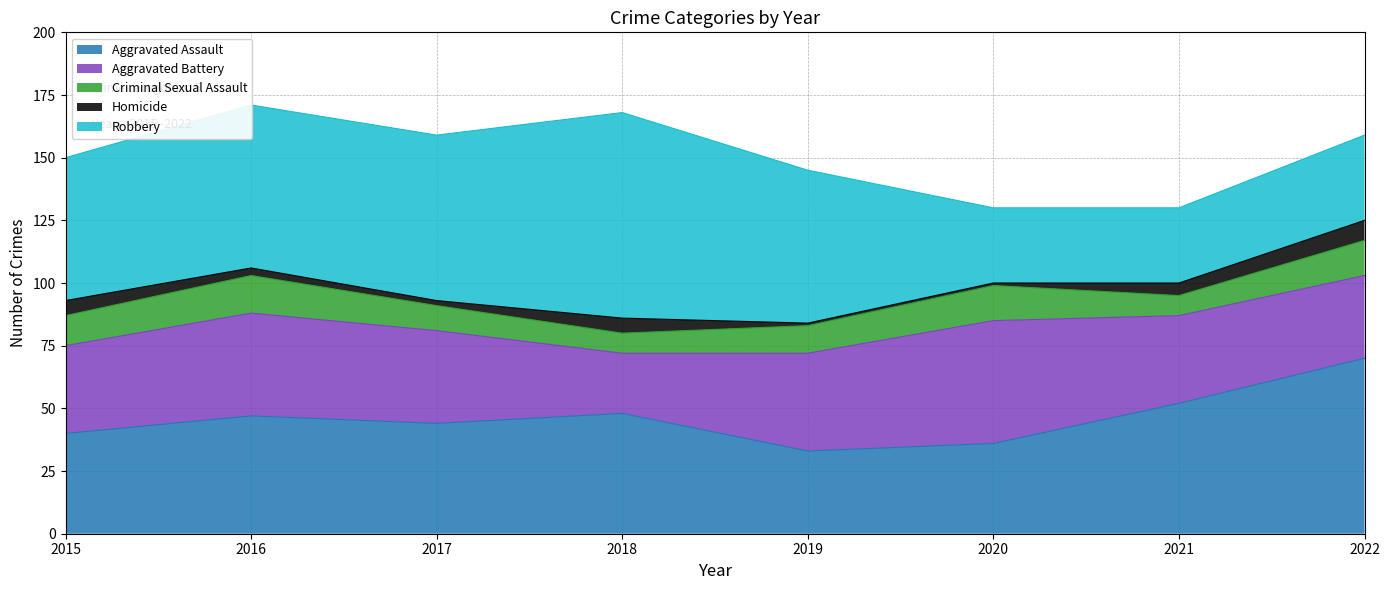

What is the spread (max minus min) of values at 2022?

62